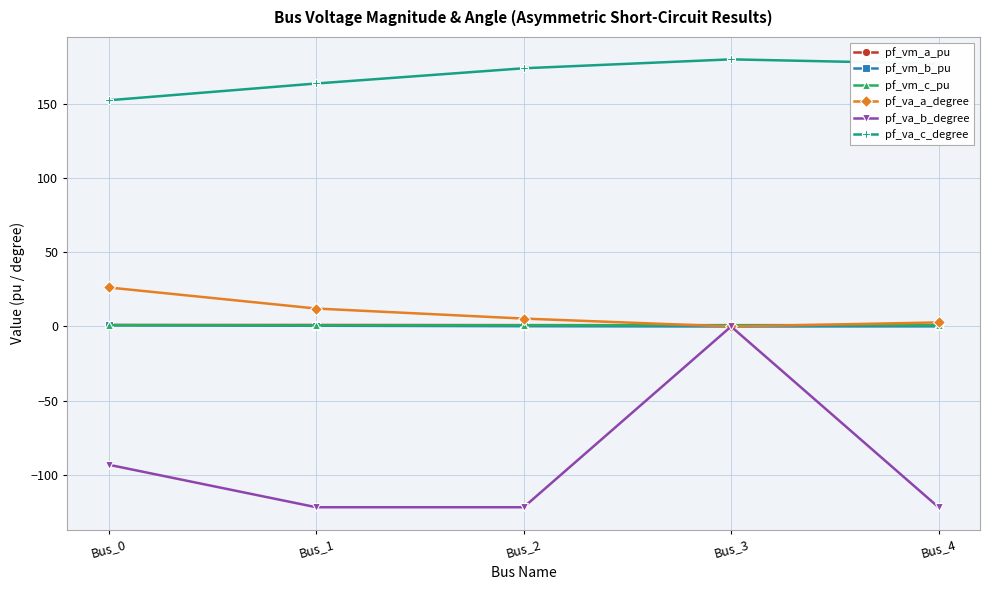

Which series has the largest range (max minus min)?

pf_va_b_degree